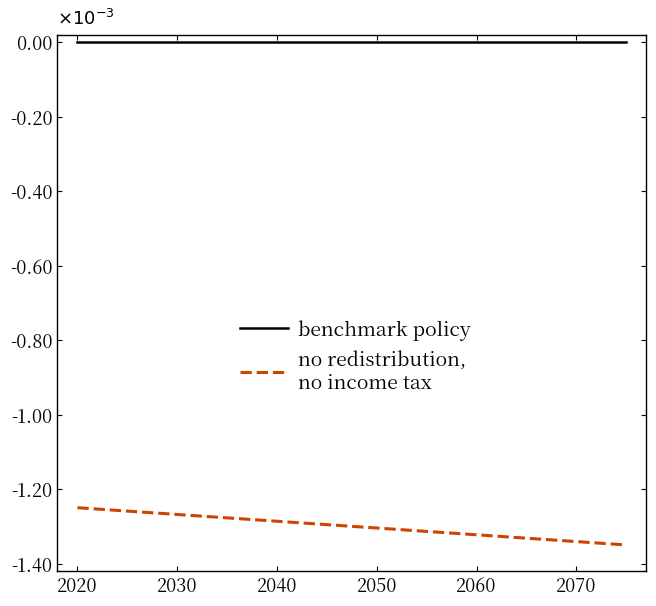

Does the chart have visible grid lines?

No